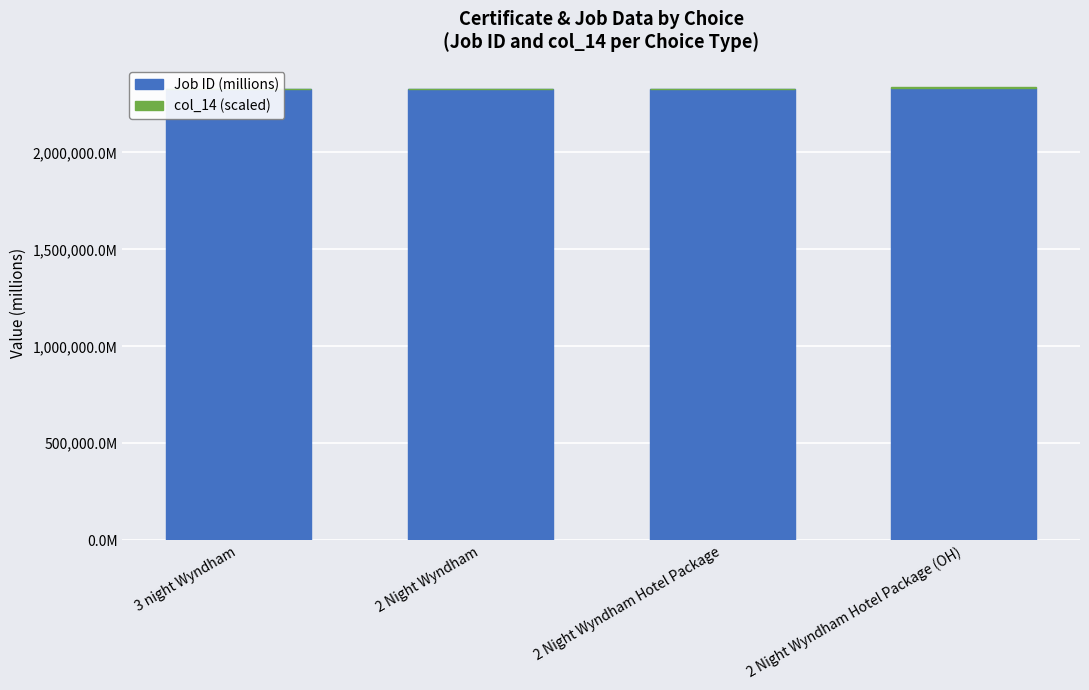

Are the bars horizontal?

No